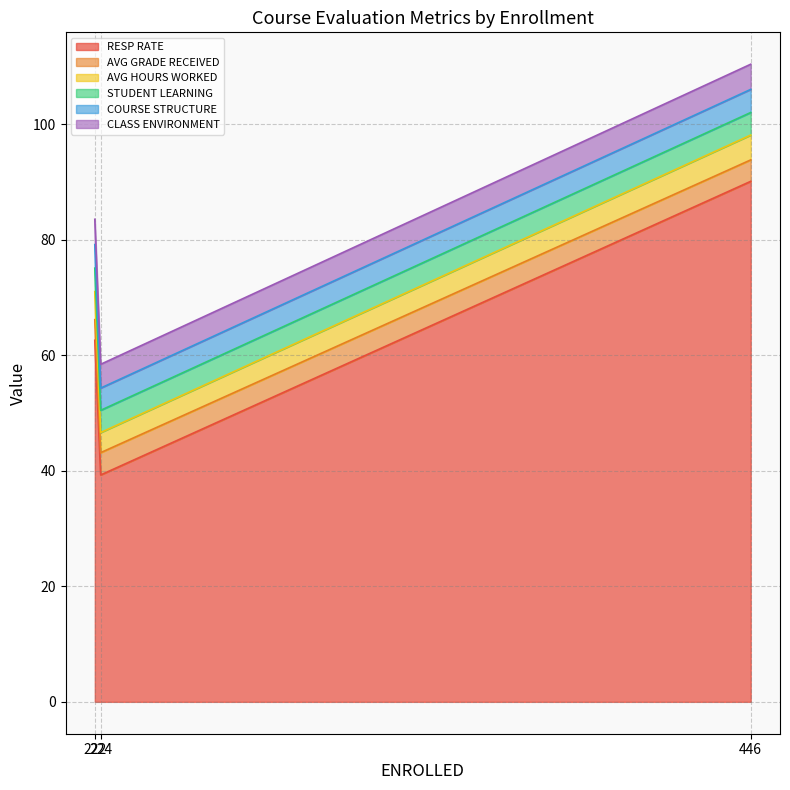

How many lines are shown in the chart?

6